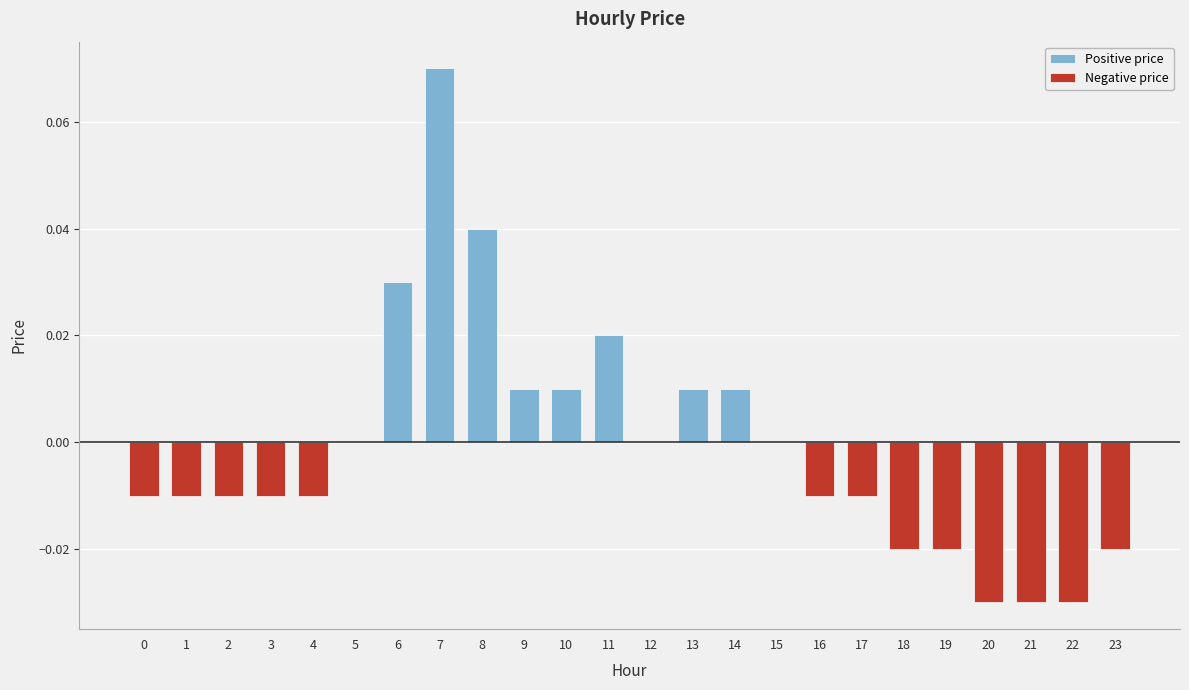

Reading left to right, list all the values displayed in this chart.

Positive price: 0=0.0	1=0.0	2=0.0	3=0.0	4=0.0	5=0.0	6=0.0	7=0.1	8=0.0	9=0.0	10=0.0	11=0.0	12=0.0	13=0.0	14=0.0	15=0.0	16=0.0	17=0.0	18=0.0	19=0.0	20=0.0	21=0.0	22=0.0	23=0.0
Negative price: 0=-0.0	1=-0.0	2=-0.0	3=-0.0	4=-0.0	5=0.0	6=0.0	7=0.0	8=0.0	9=0.0	10=0.0	11=0.0	12=0.0	13=0.0	14=0.0	15=0.0	16=-0.0	17=-0.0	18=-0.0	19=-0.0	20=-0.0	21=-0.0	22=-0.0	23=-0.0